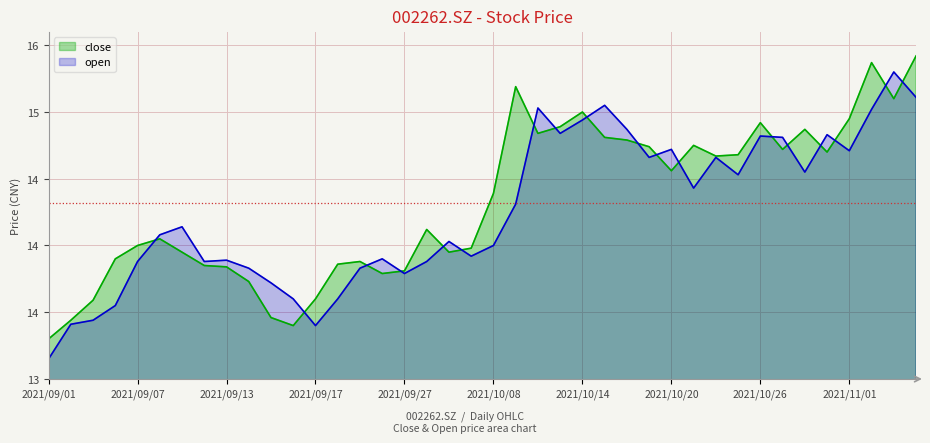

True or false: open and close intersect in this chart.

True